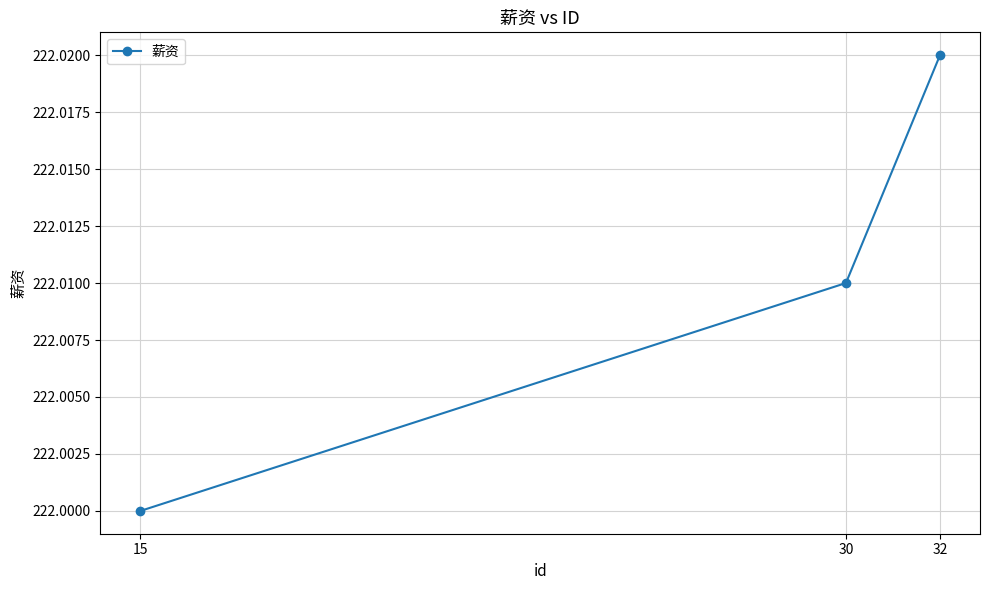

How many lines are shown in the chart?

1